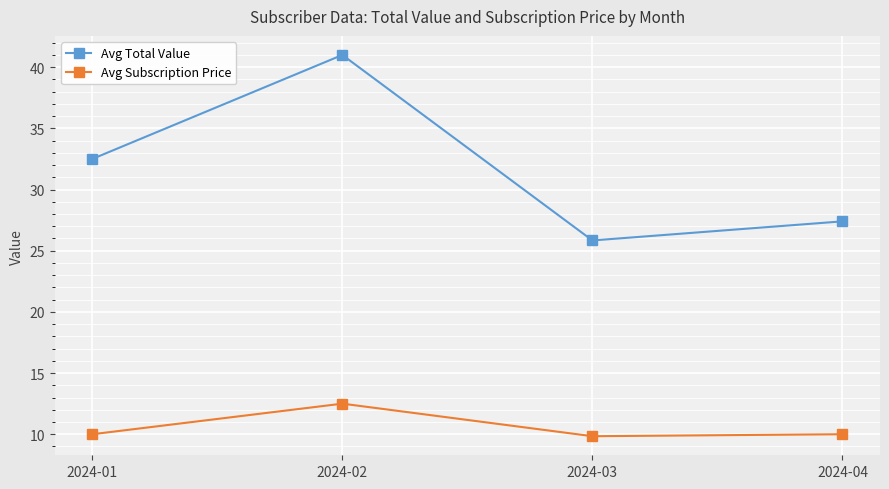

At which category is the sum across all series the highest?

2024-02